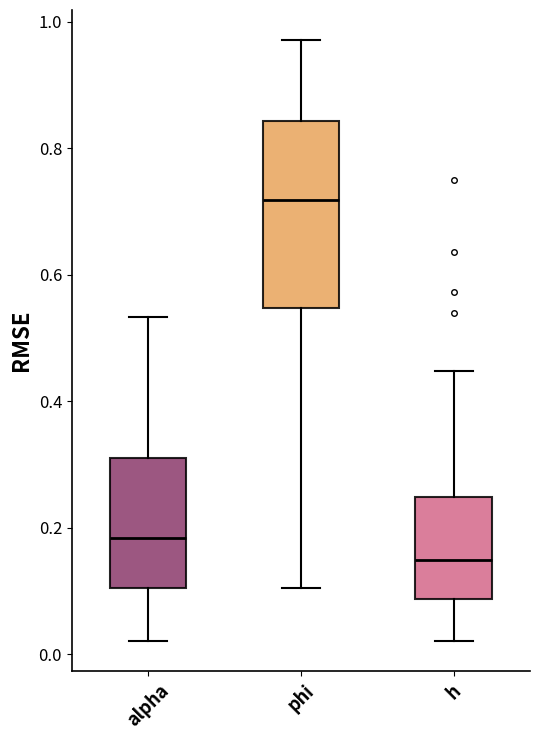

Where does the median line of the box for h sit on the y-axis? The values are not printed on the chart, so give them approximately, as read against the axis.

0.16